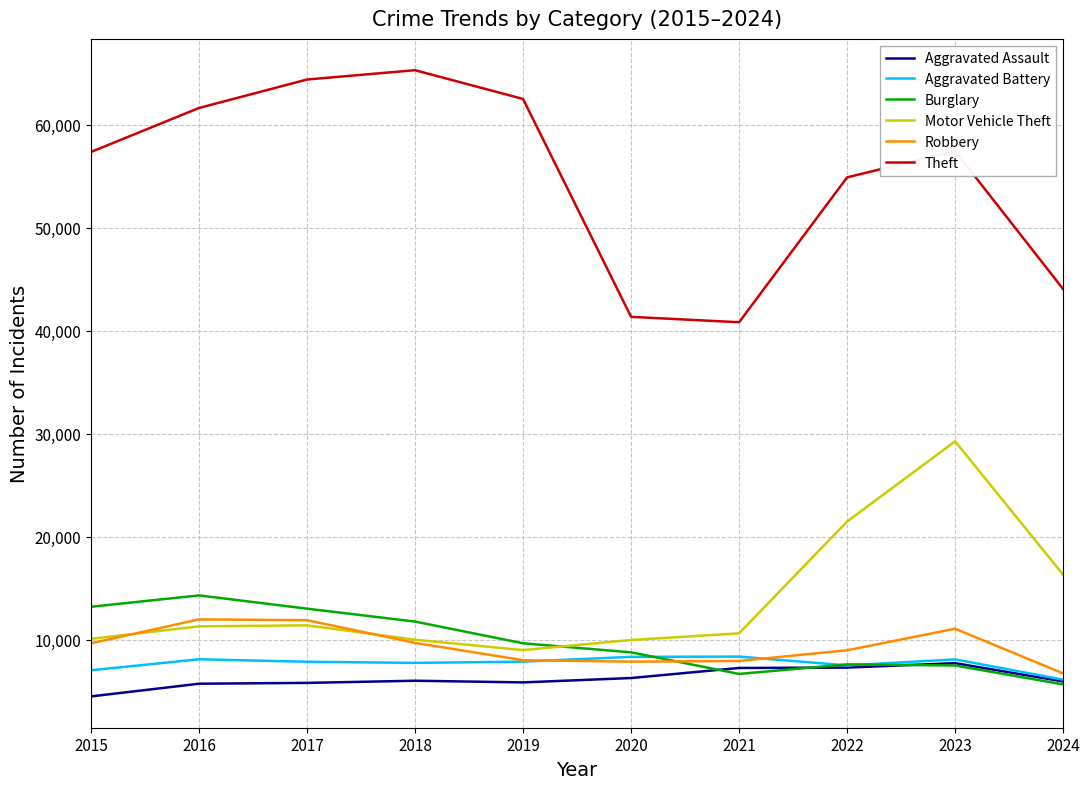

What is the spread (max minus min) of values at 2016?

55910